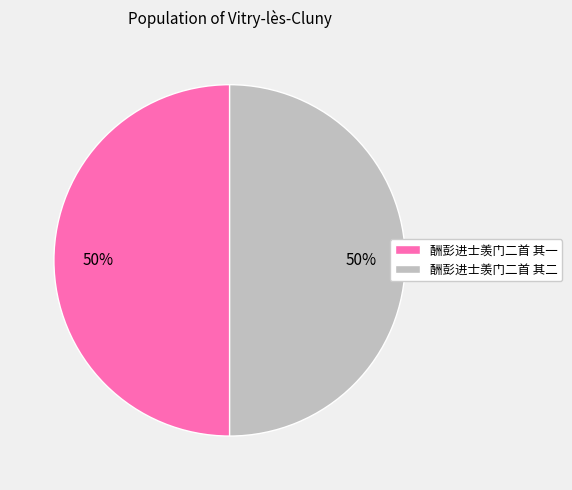

Approximately how many times larger is the value at 酬彭进士羡门二首 其二 compared to 酬彭进士羡门二首 其一?

1.0